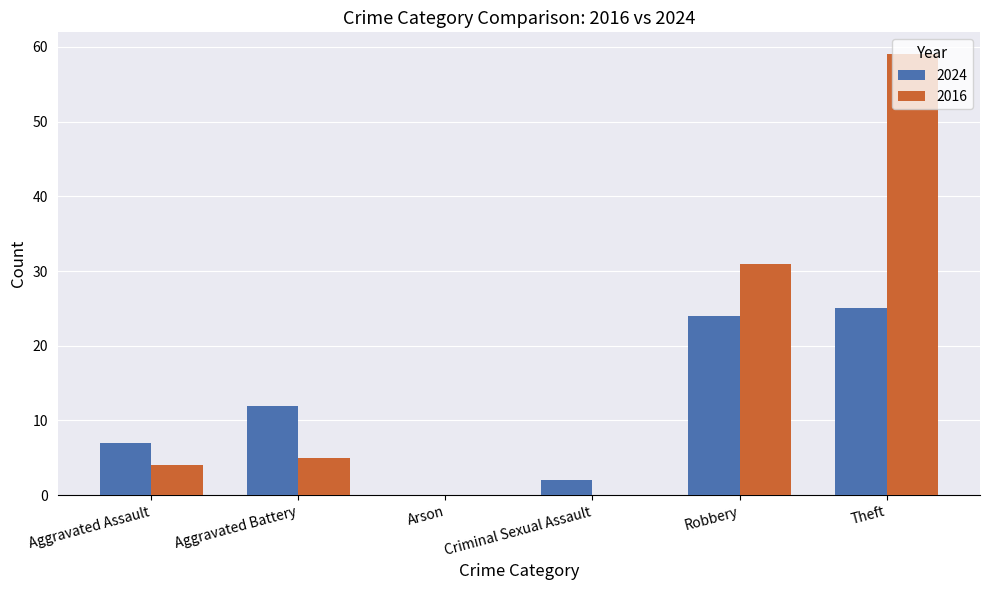

How many groups of bars are there?

6